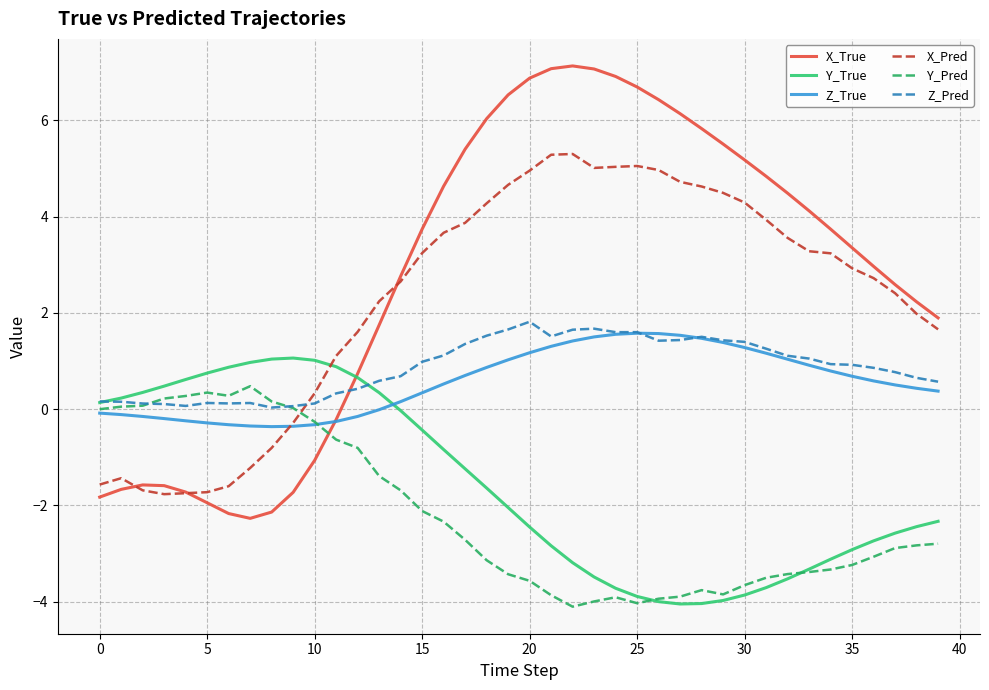

What is the maximum value for X_True?

7.1